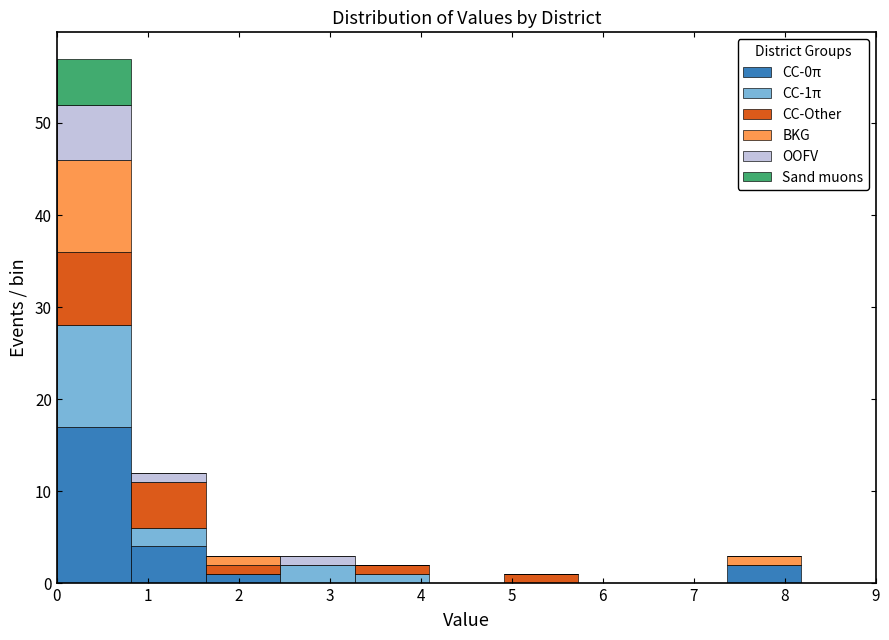

Which range on the x-axis has the tallest stacked bar (by total height)?

0.0 to 0.8